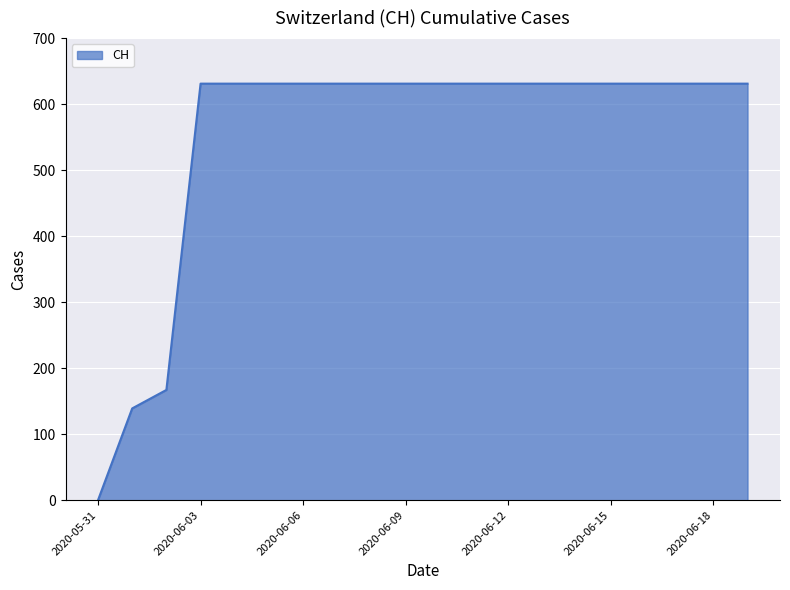

What is the greatest value displayed?

631